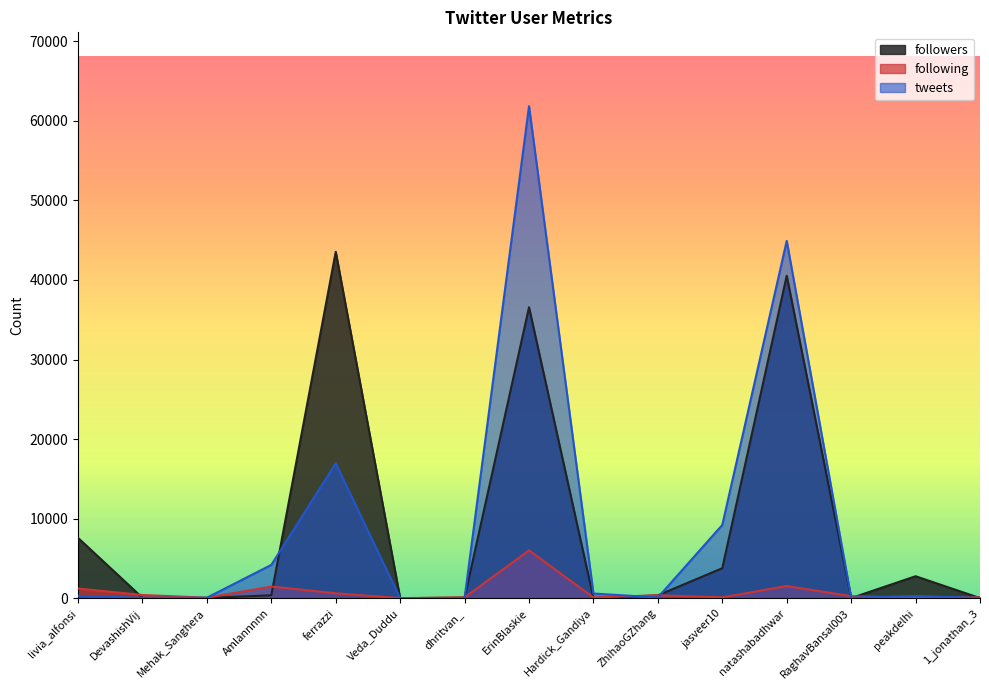

Rank the categories by tweets value from lowest to highest.

Veda_Duddu, dhritvan_, 1_jonathan_3, DevashishVij, Mehak_Sanghera, RaghavBansal003, ZhihaoGZhang, peakdelhi, livia_alfonsi, Hardick_Gandiya, Amlannnnn, jasveer10, ferrazzi, natashabadhwar, ErinBlaskie